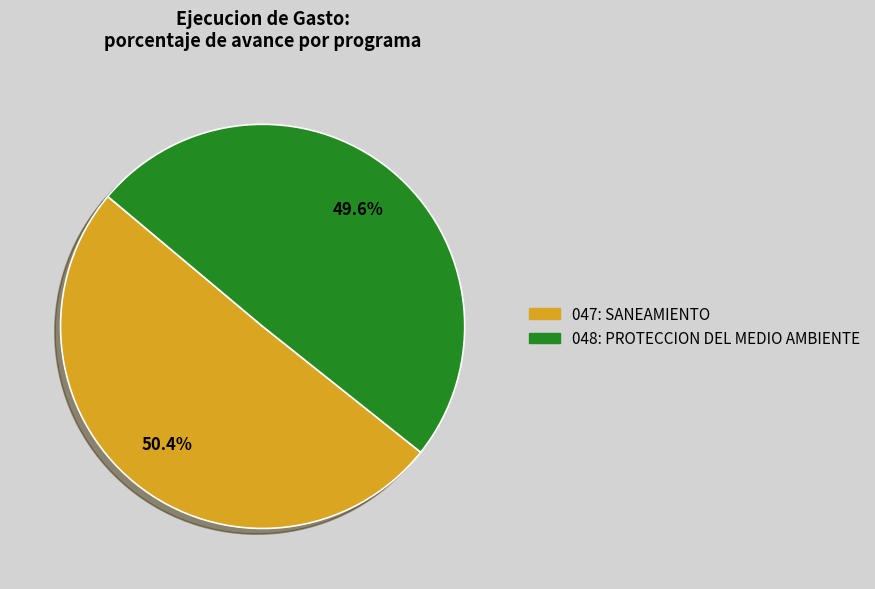

What is the majority slice?

047: SANEAMIENTO